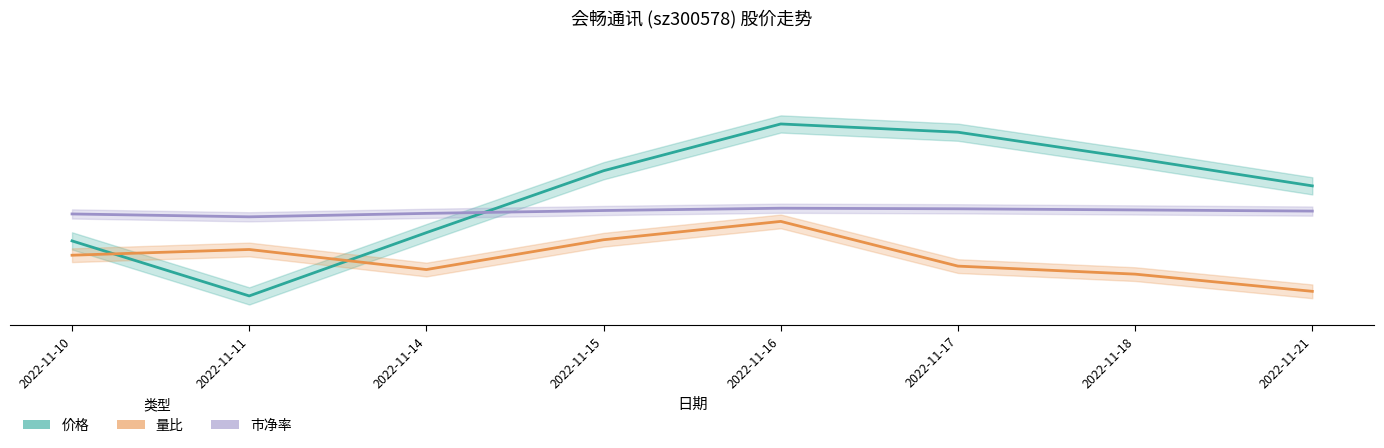

Between 2022-11-14 and 2022-11-15, which series saw the biggest shift?

价格